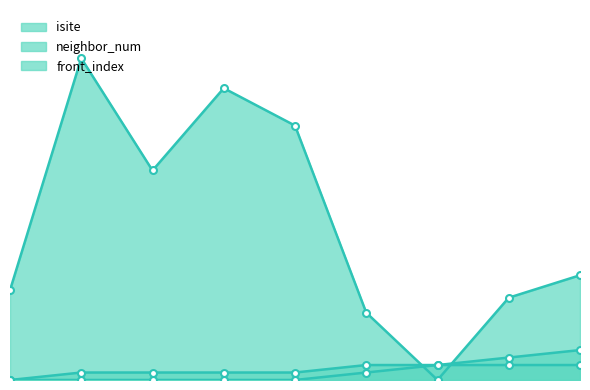

What is the approximate value of neighbor_num at 1?

1